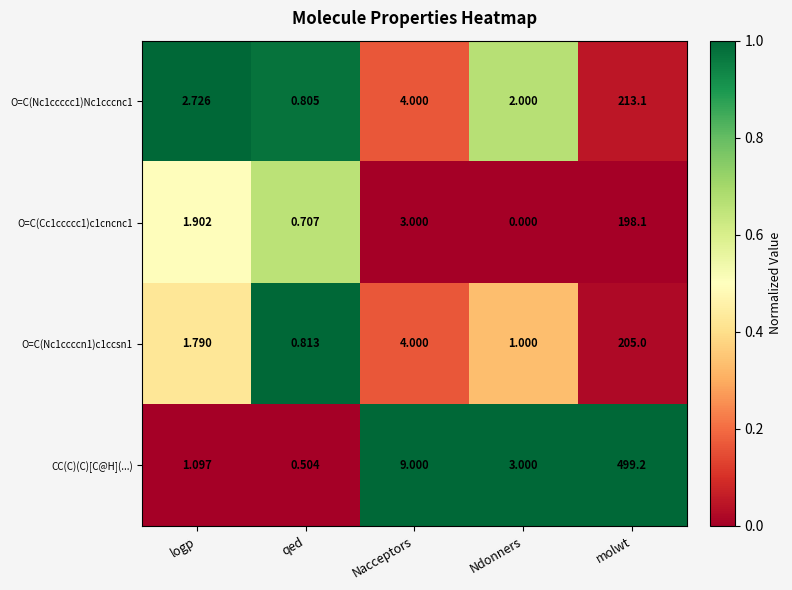

List the labels in order of O=C(Nc1ccccn1)c1ccsn1 value, smallest first.

qed, Ndonners, logp, Nacceptors, molwt